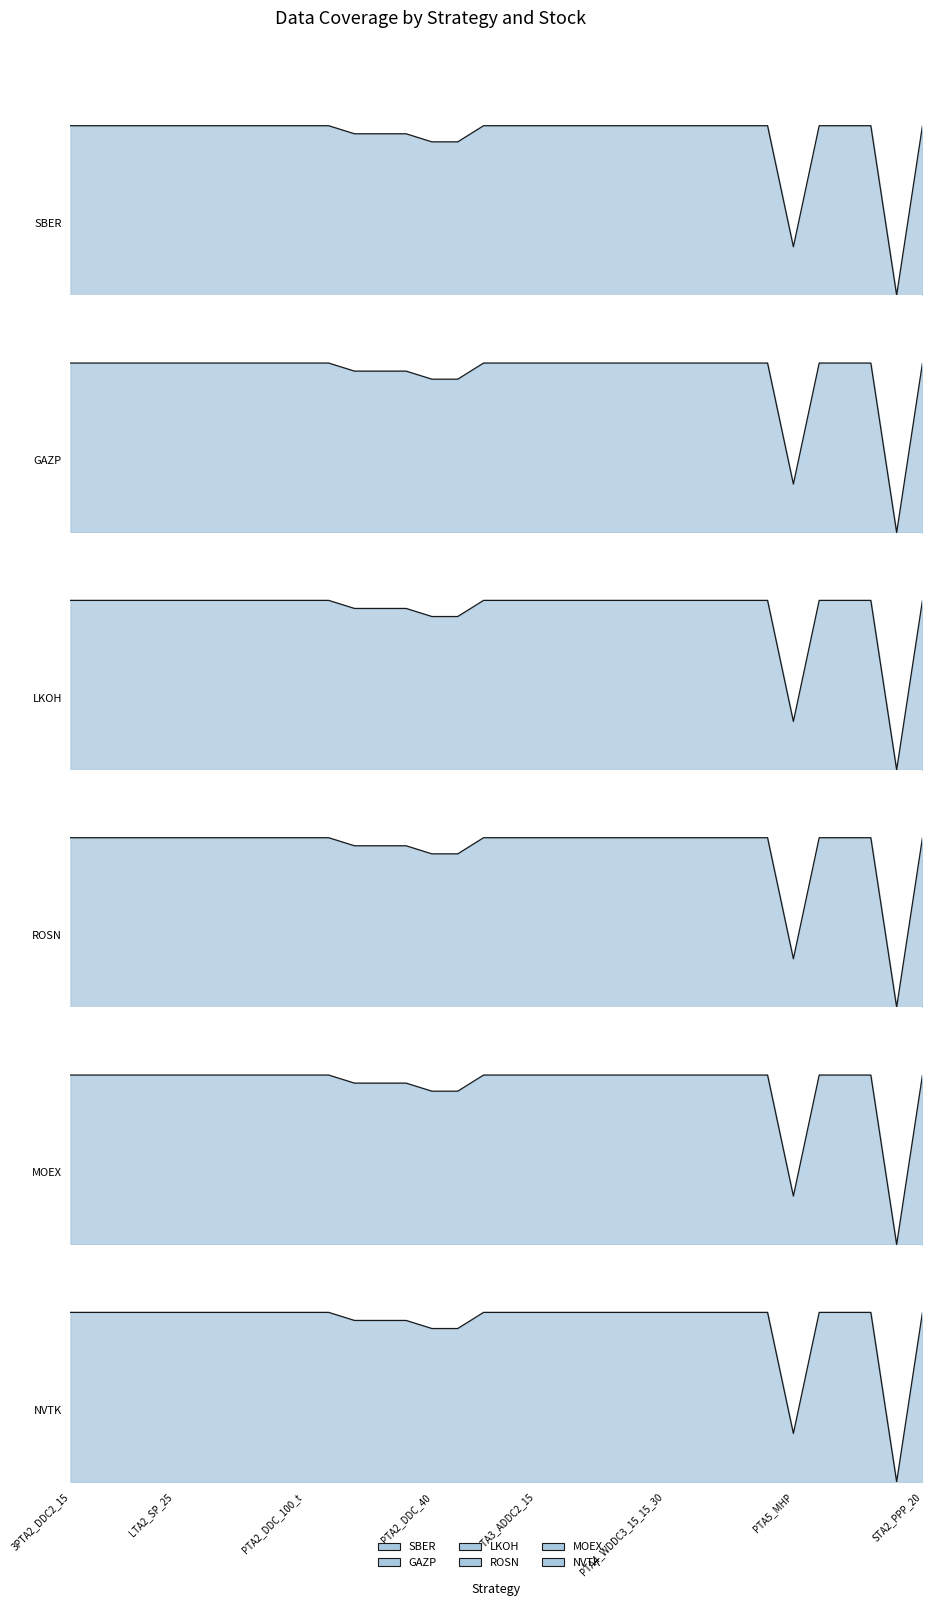

What is the label of the 13th point from the right?

PTA4_WDDC3b_100_15_30